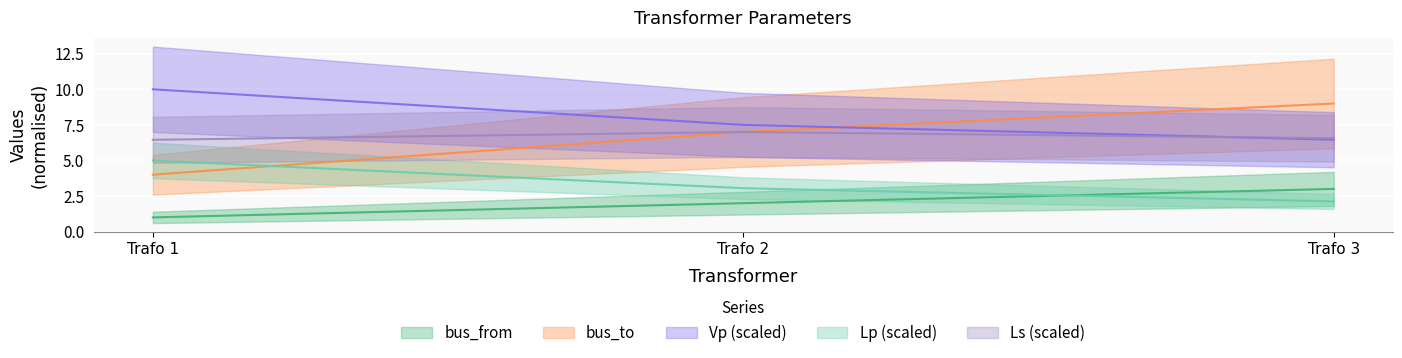

Rank the categories by bus_to value from lowest to highest.

Trafo 1, Trafo 2, Trafo 3